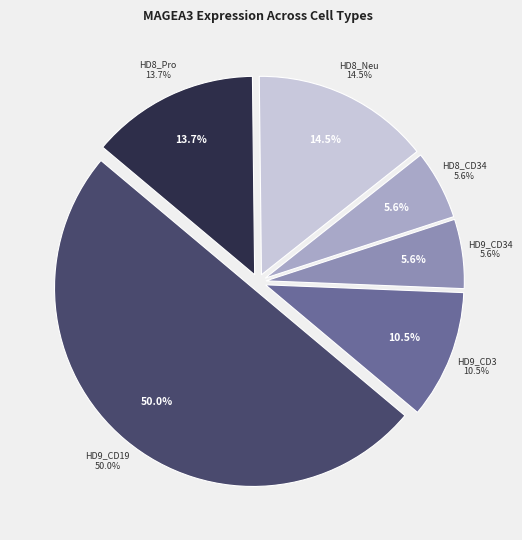

Which slice is the largest?

HD9_CD19